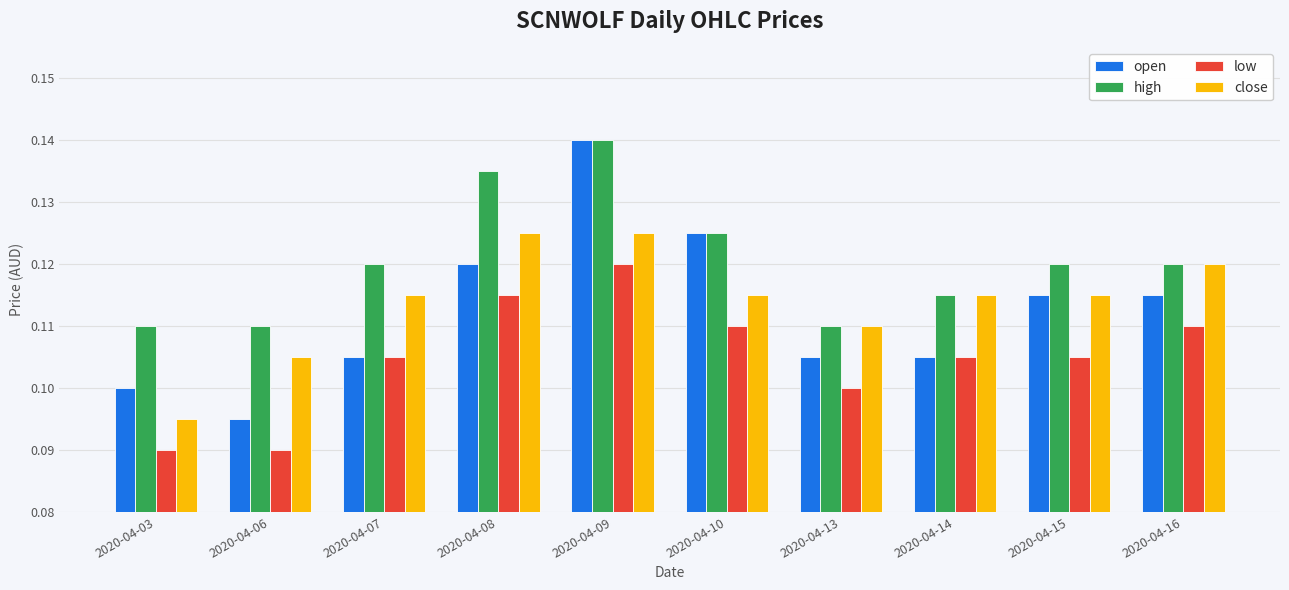

Which series has the largest range (max minus min)?

open